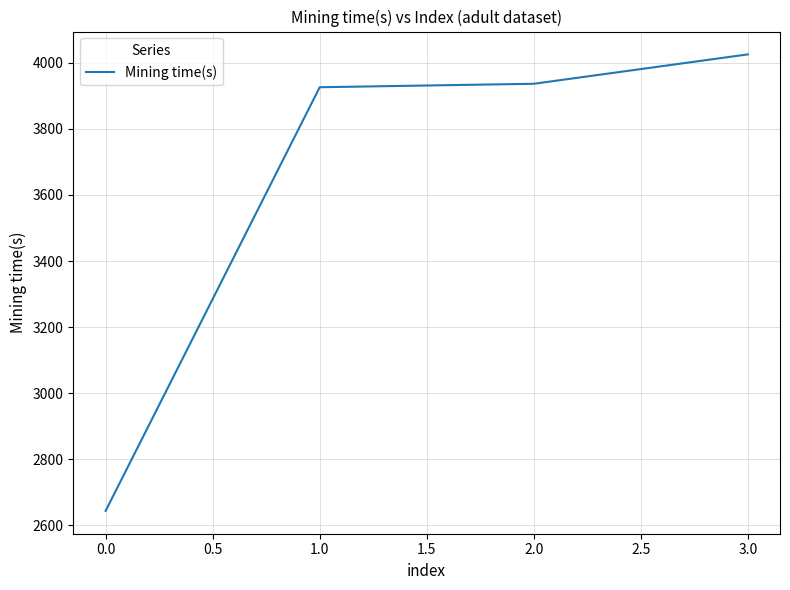

Reading left to right, transcribe all the data shown in this chart.

0.0=2643.8	1.0=3925.9	2.0=3936.4	3.0=4025.4